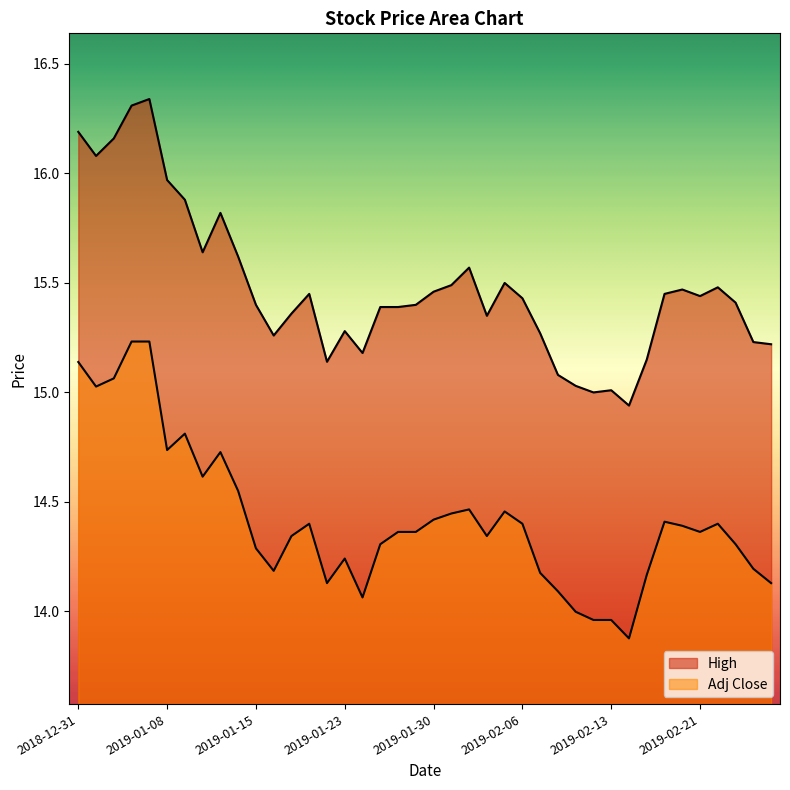

Between 2019-01-29 and 2018-12-31, which is larger?

2018-12-31